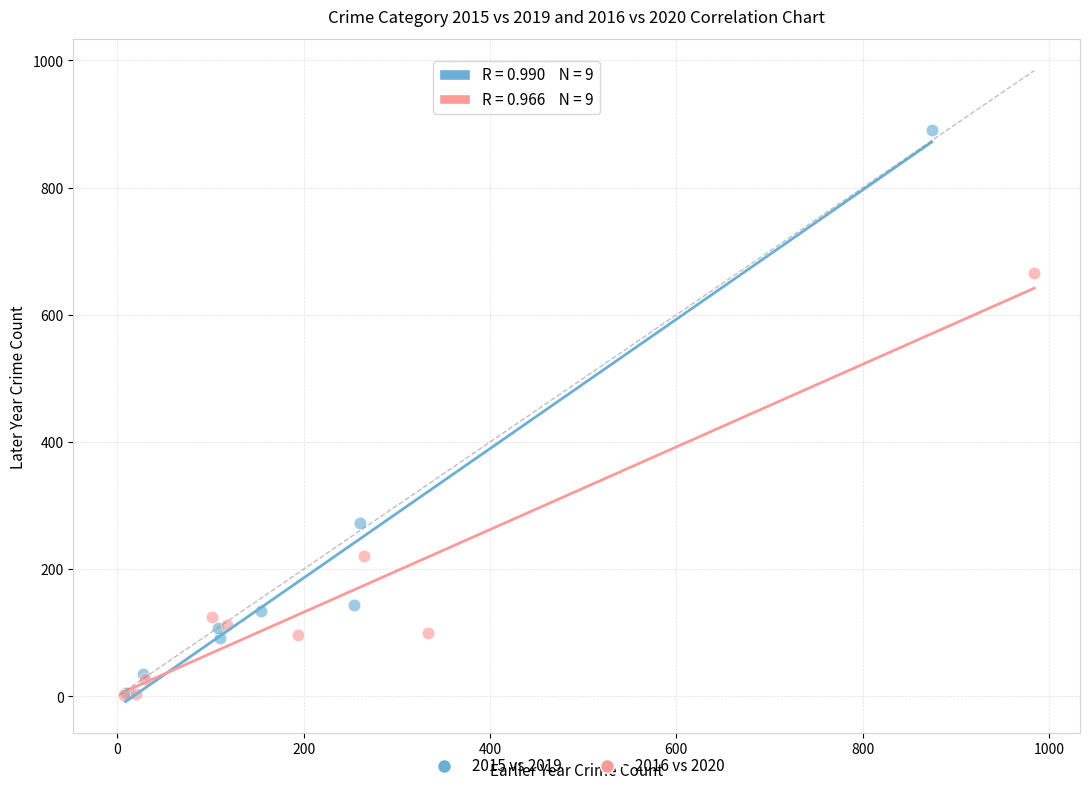

What are all the series names shown in the legend?

2015 vs 2019, 2016 vs 2020